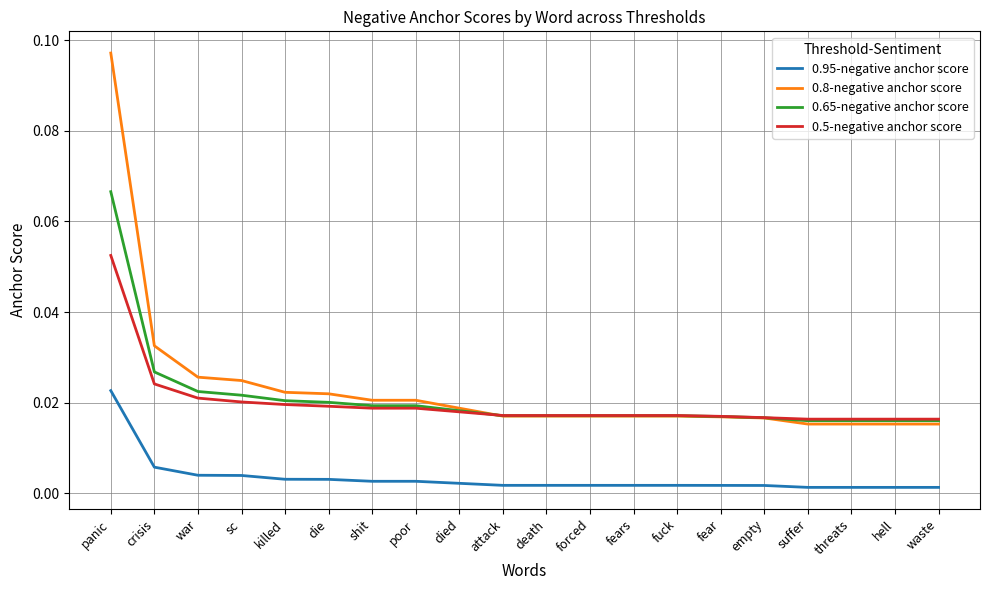

True or false: 0.95-negative anchor score and 0.8-negative anchor score cross at least once.

False